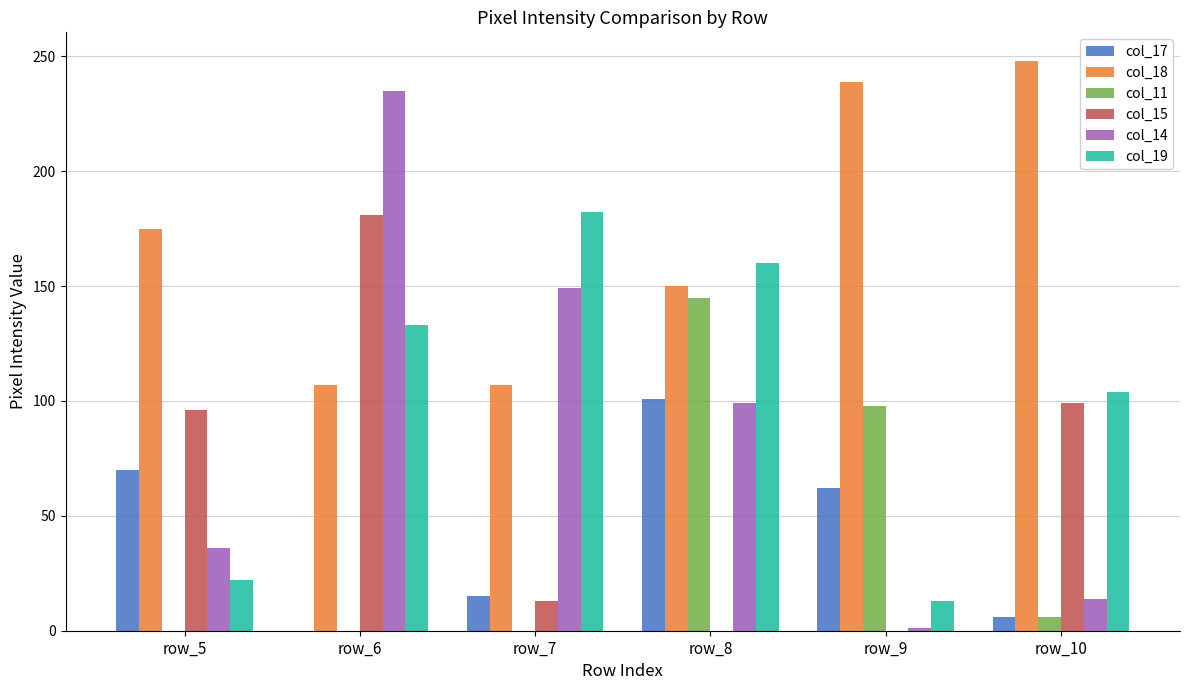

What is the maximum value for col_19?

182